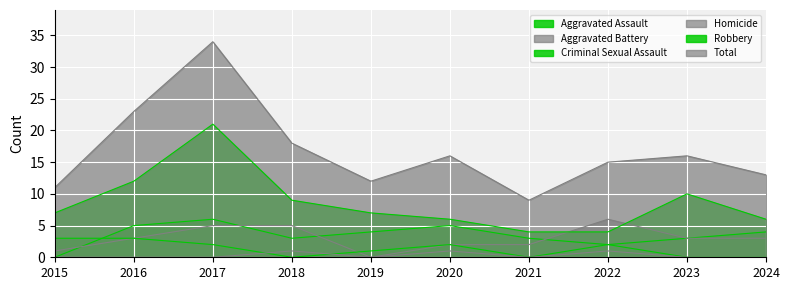

Is it true that Total equals 6 at 2024?

False